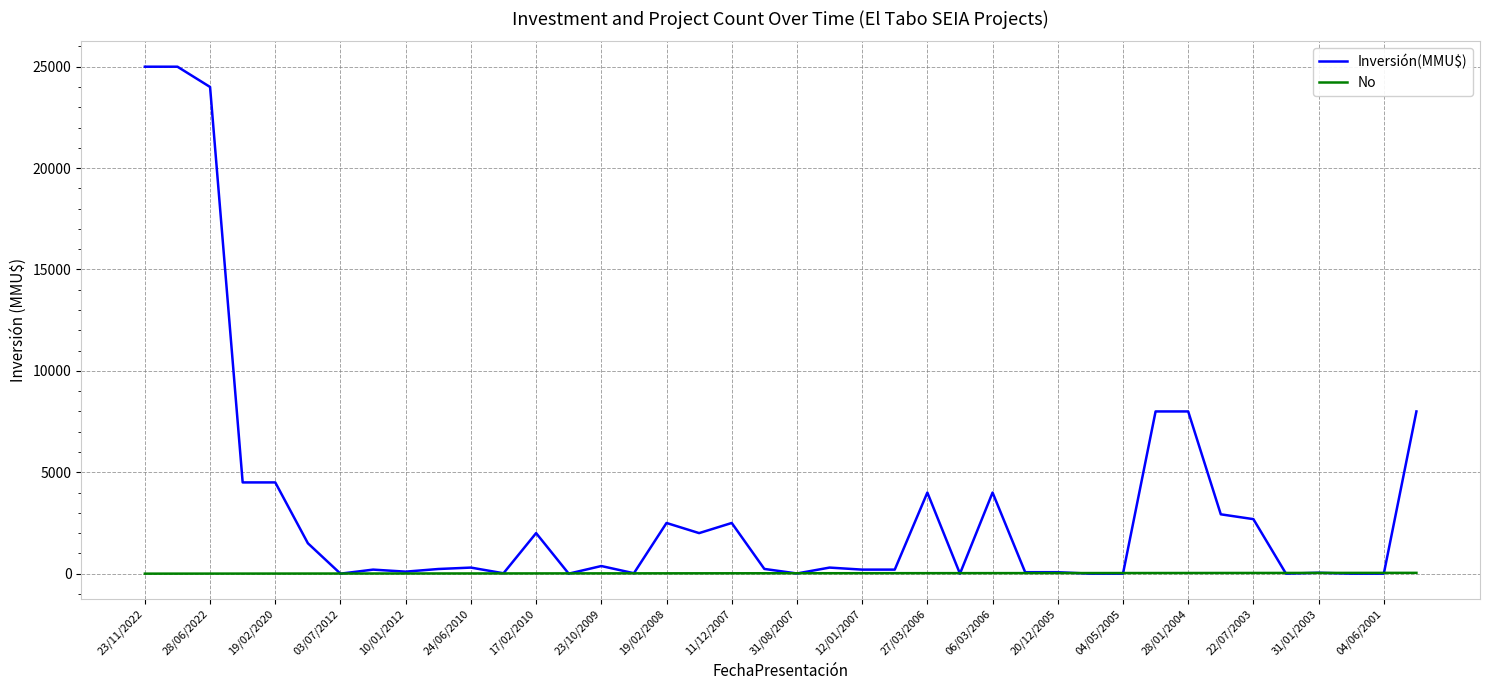

How many lines are shown in the chart?

2